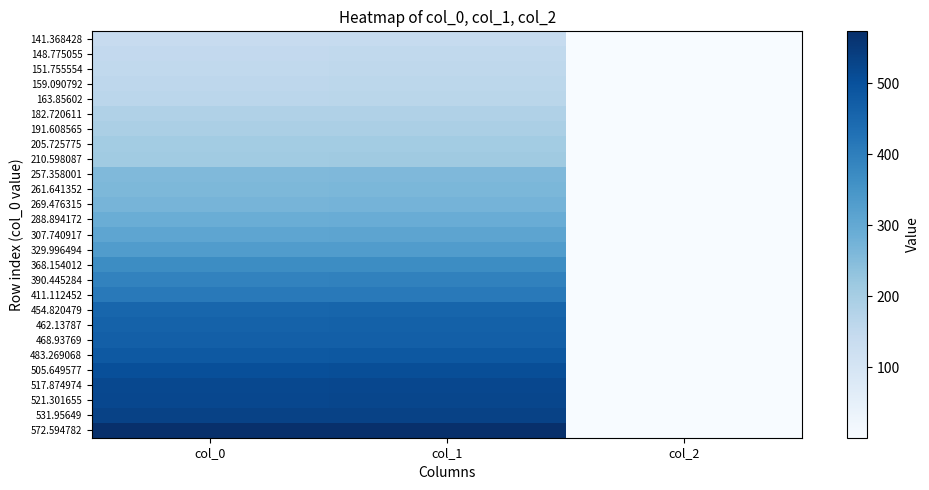

At which category is the sum across all series the highest?

col_1